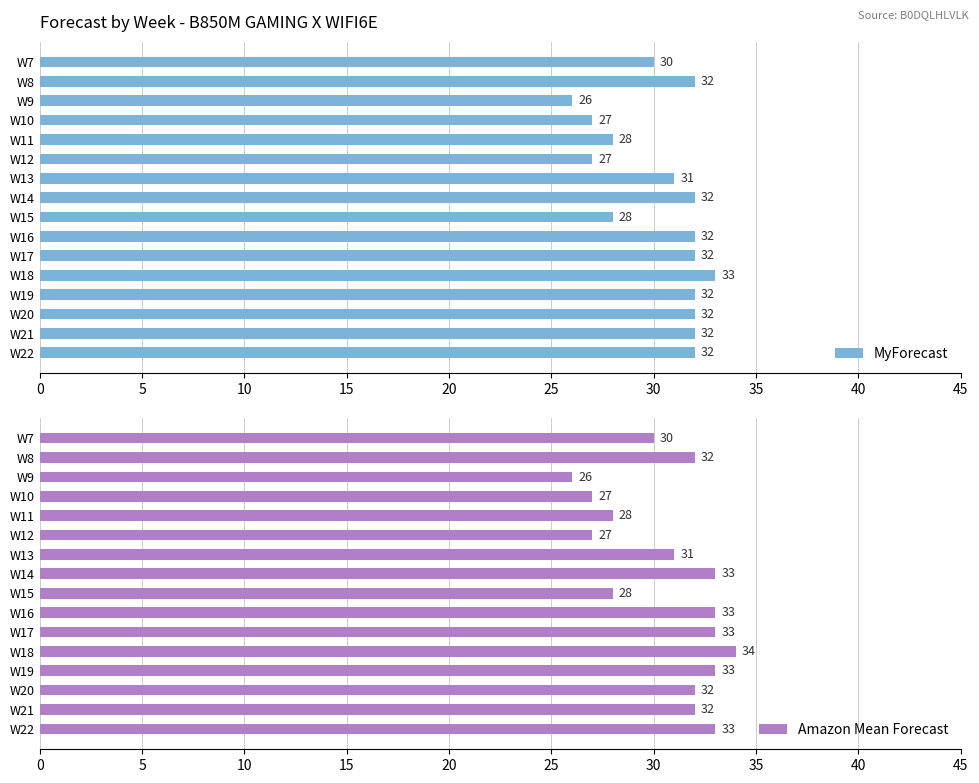

What is the lowest value of the MyForecast series?

26